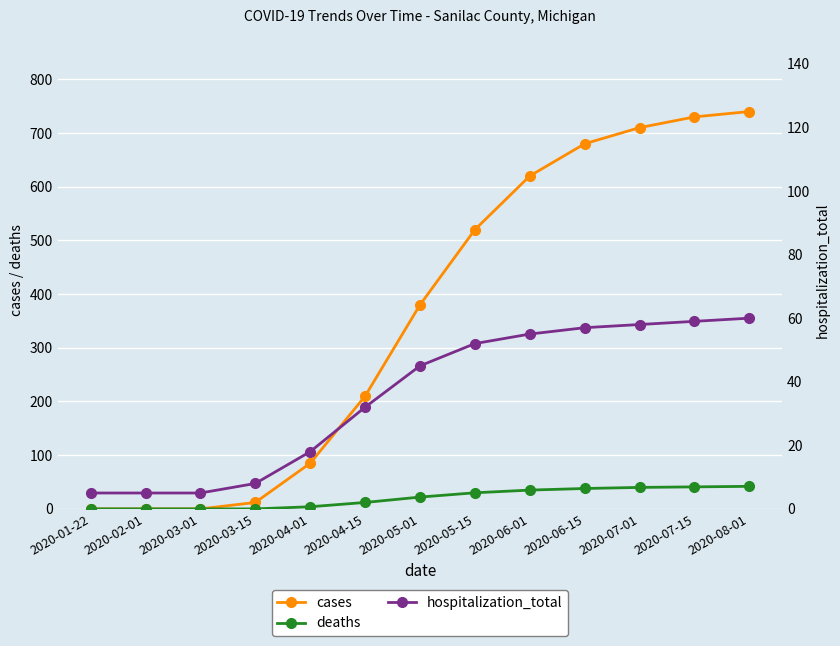

True or false: cases has more than 1 points higher than both neighbors.

False